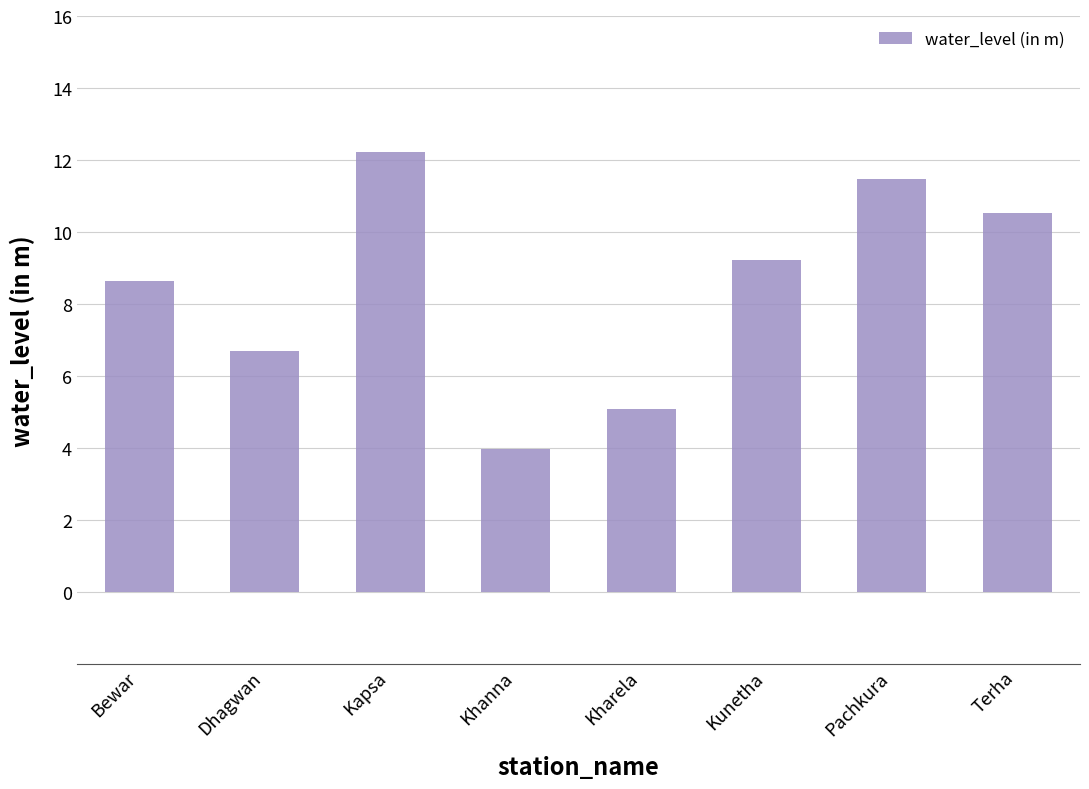

What is the ratio of the value at Kunetha to the value at Dhagwan?

1.4